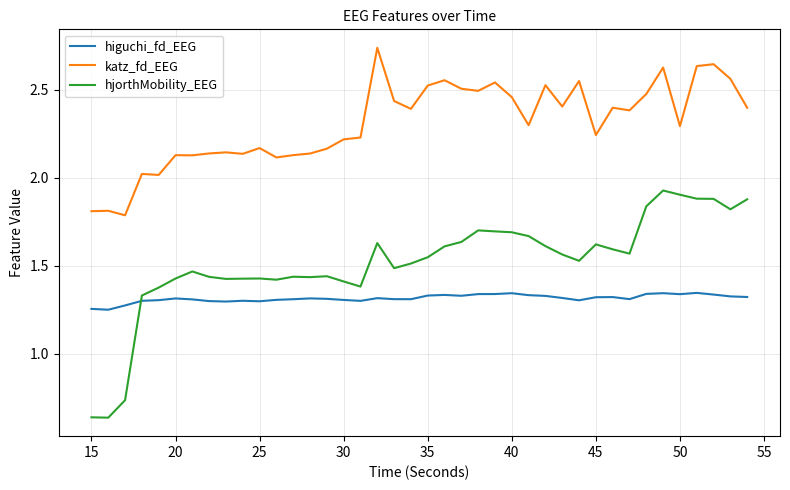

True or false: hjorthMobility_EEG has more than 1 interior local peaks.

True